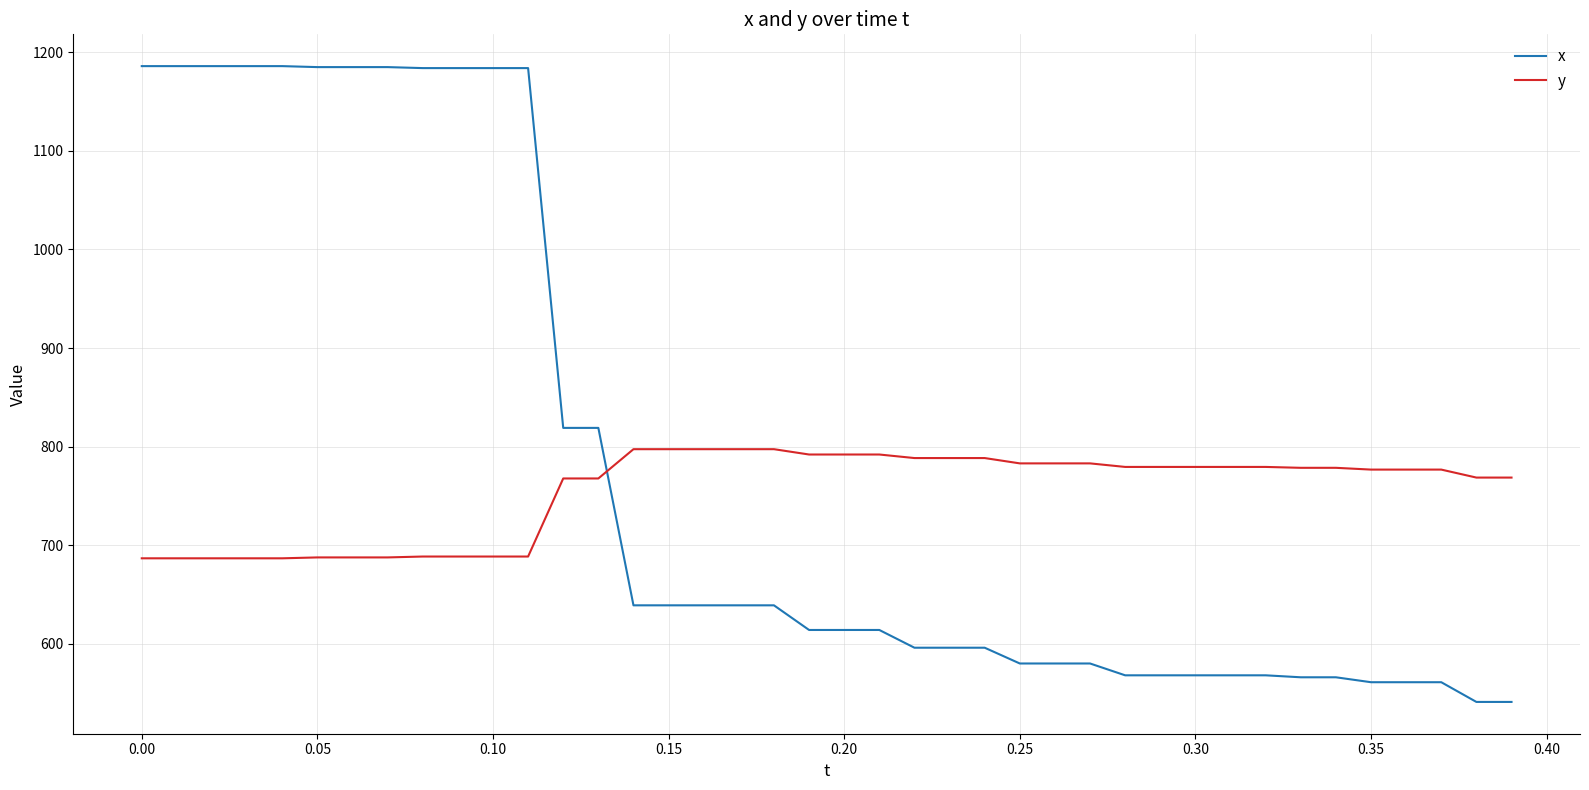

Rank the series by their maximum value, from highest to lowest.

x, y